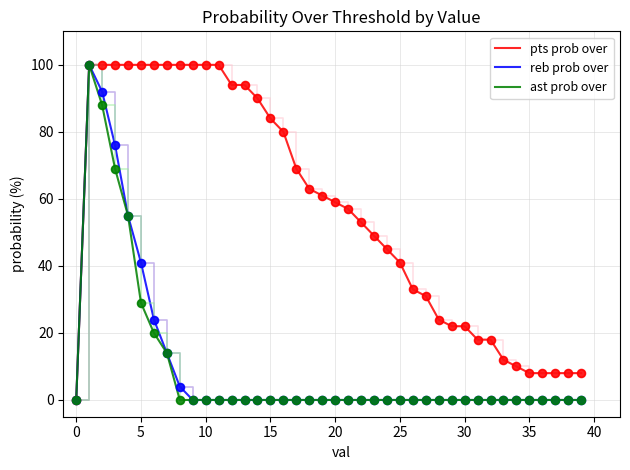

What is the highest value of the ast prob over series?

100